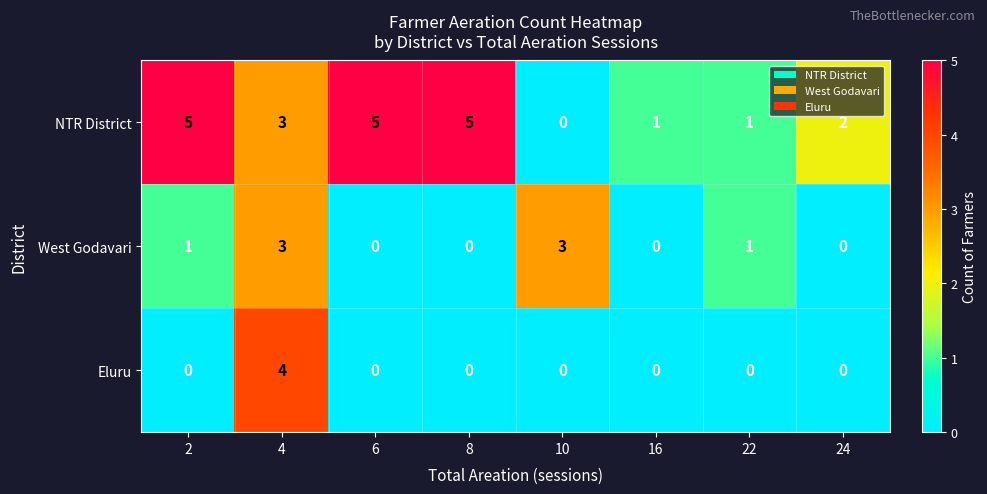

What is the greatest value displayed?

5